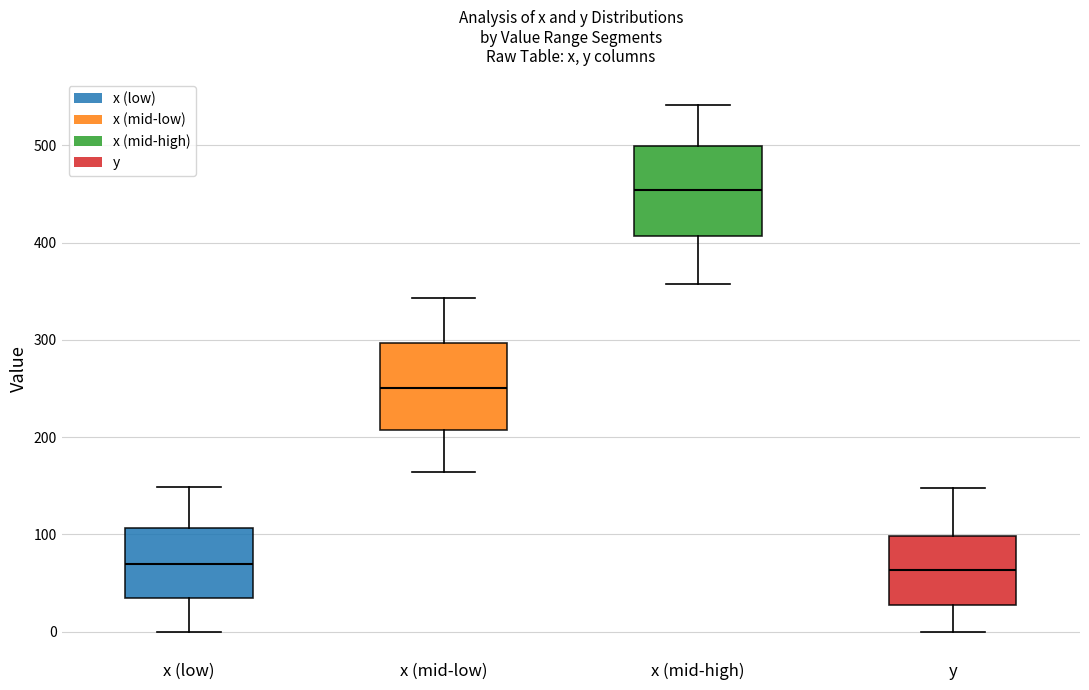

Where does the median line of the box for y sit on the y-axis? The values are not printed on the chart, so give them approximately, as read against the axis.

60